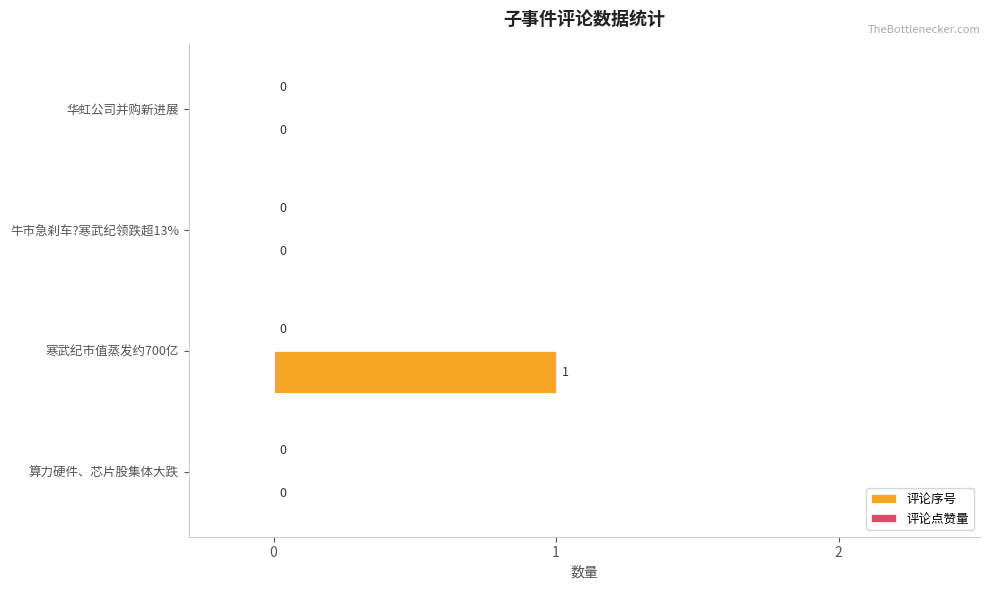

Reading bottom to top, what are all the values shown in this chart?

算力硬件、芯片股集体大跌=0	寒武纪市值蒸发约700亿=1	牛市急刹车?寒武纪领跌超13%=0	华虹公司并购新进展=0